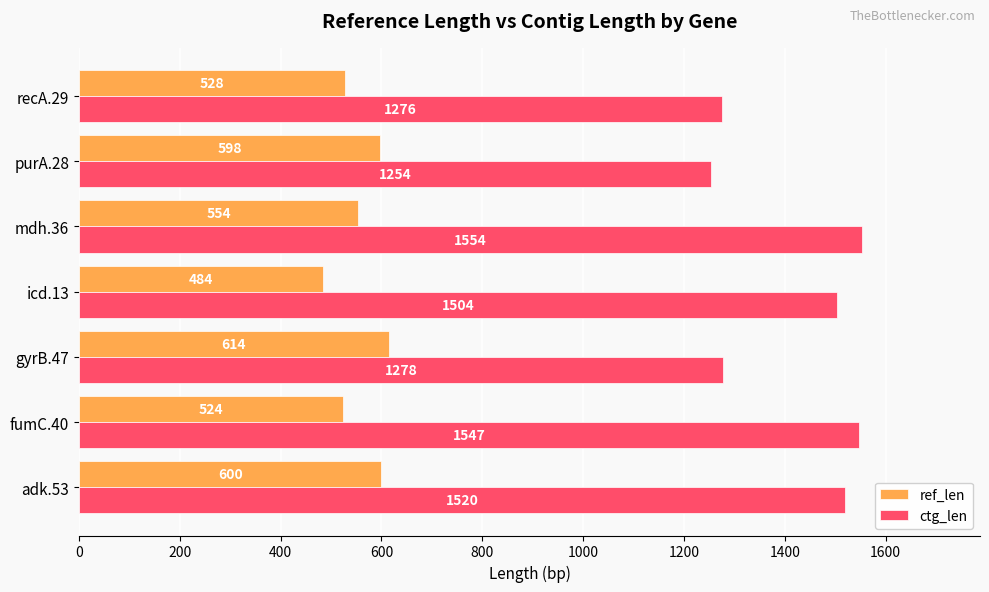

Is it true that ref_len equals 185 at fumC.40?

False